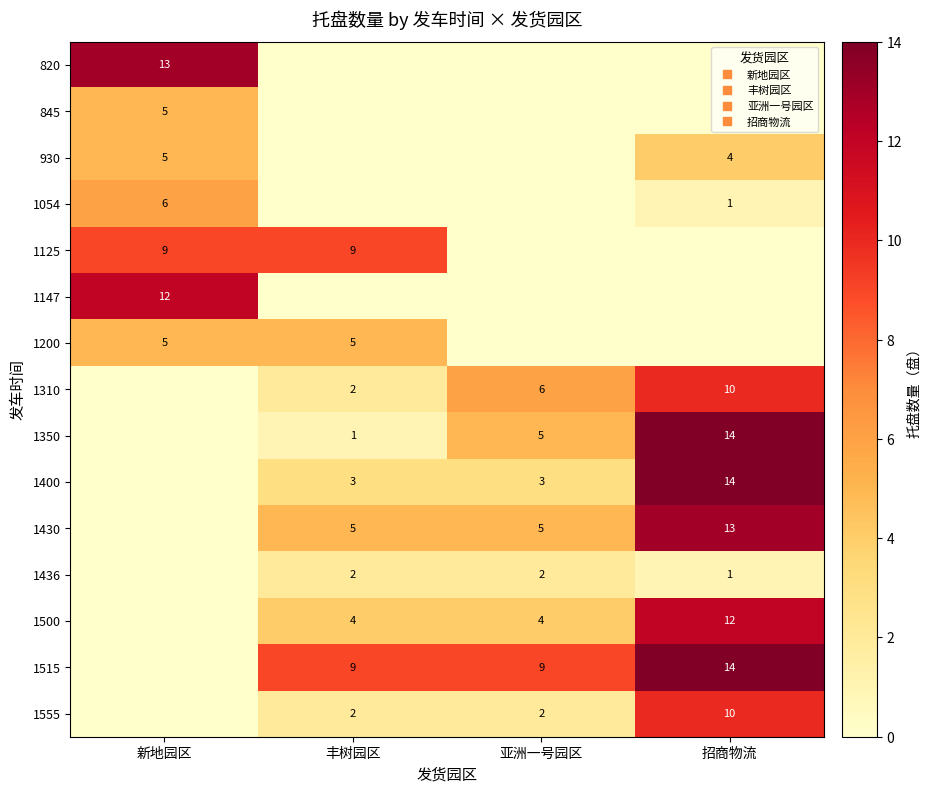

Which label corresponds to the smallest value in the chart?

丰树园区